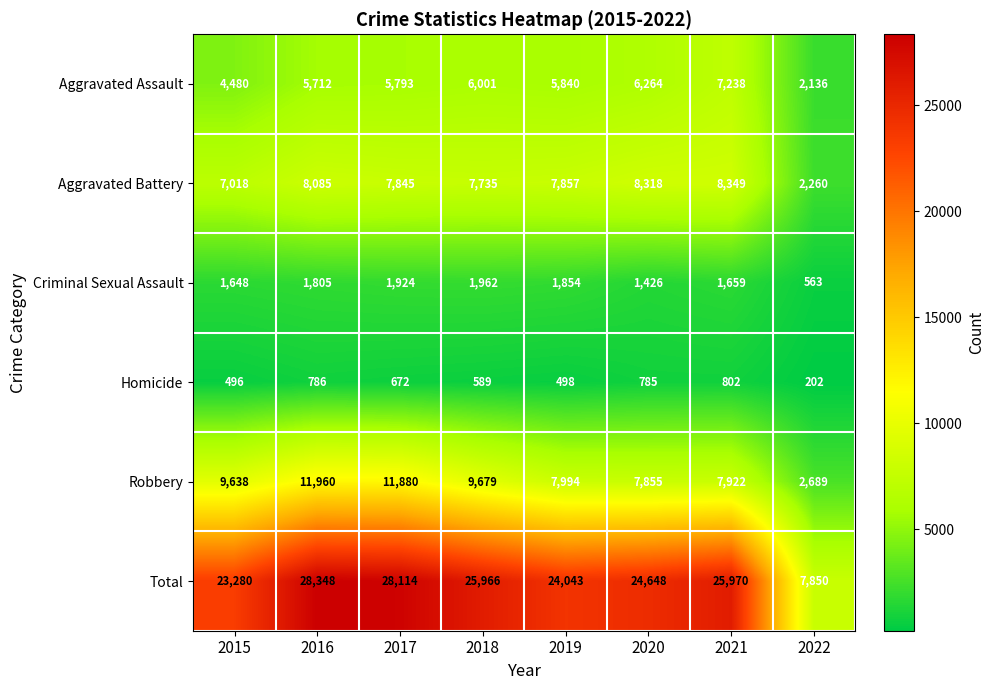

Which series changed the most between 2015 and 2021?

Aggravated Assault